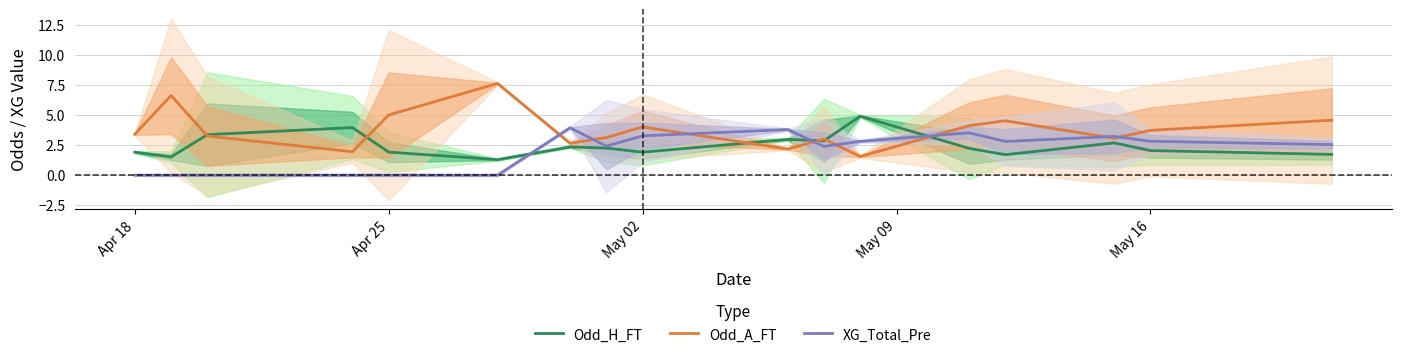

What is the minimum value for Odd_H_FT?

1.3